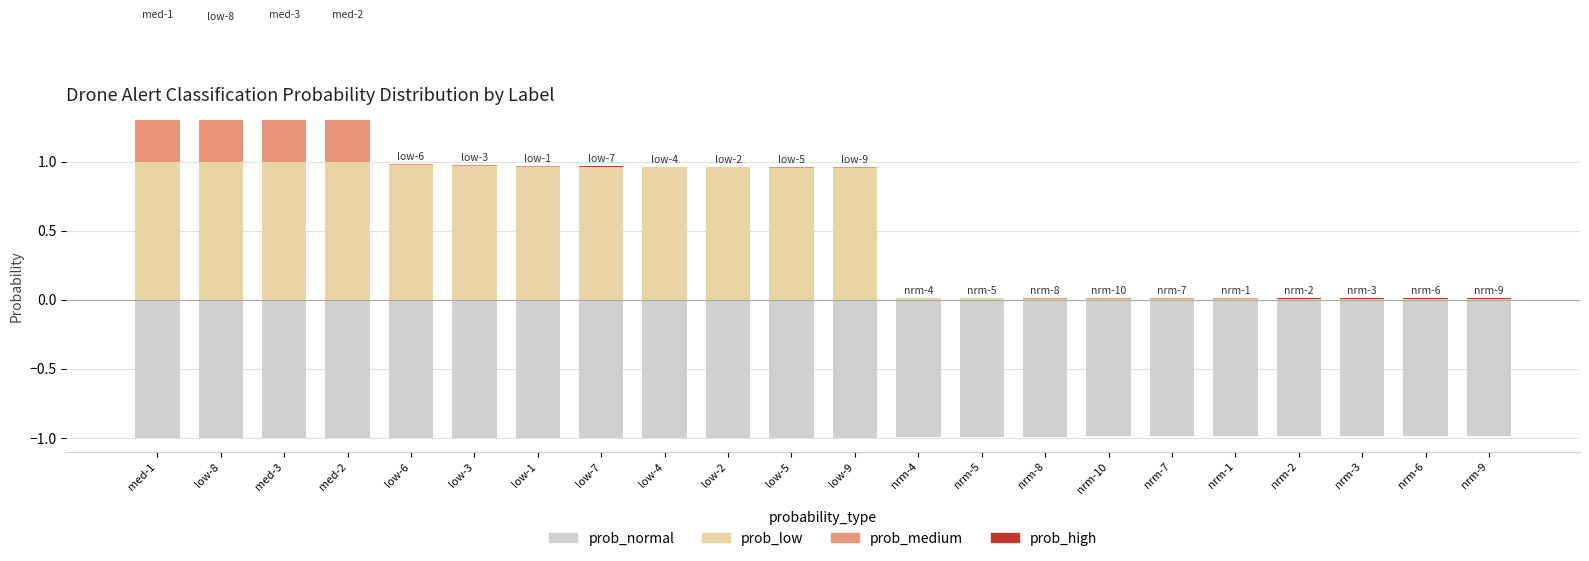

Which category has the highest value in the prob_medium series?

med-2